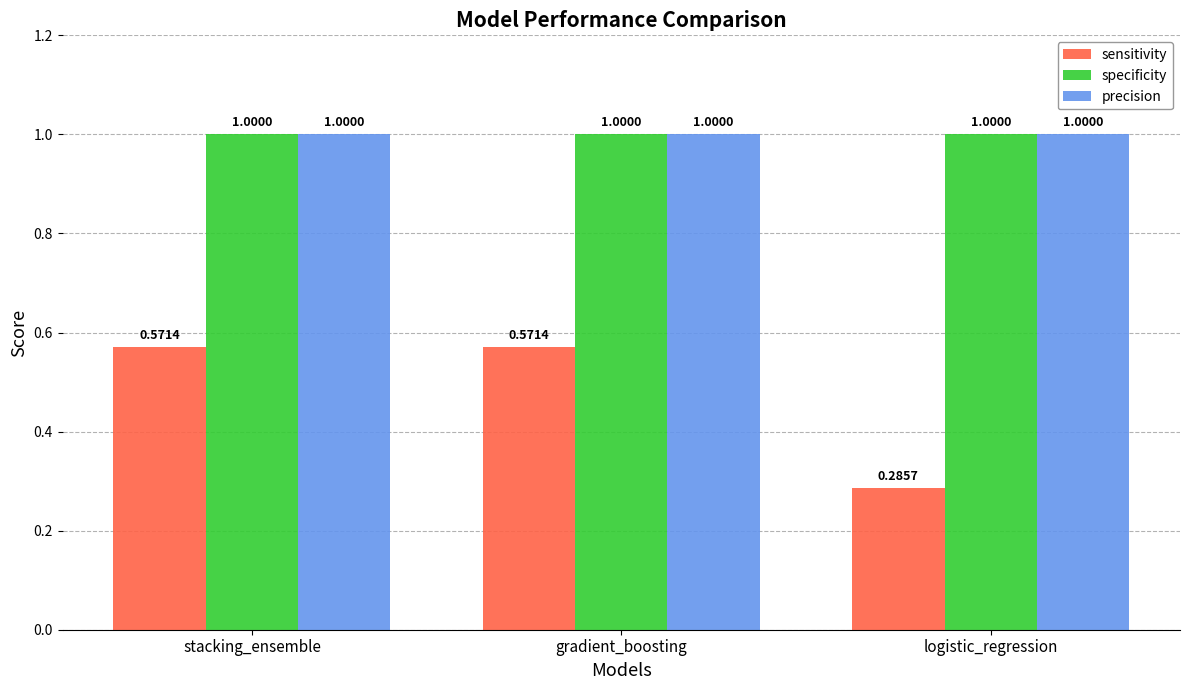

What is the label of the 2nd bar from the left?

gradient_boosting